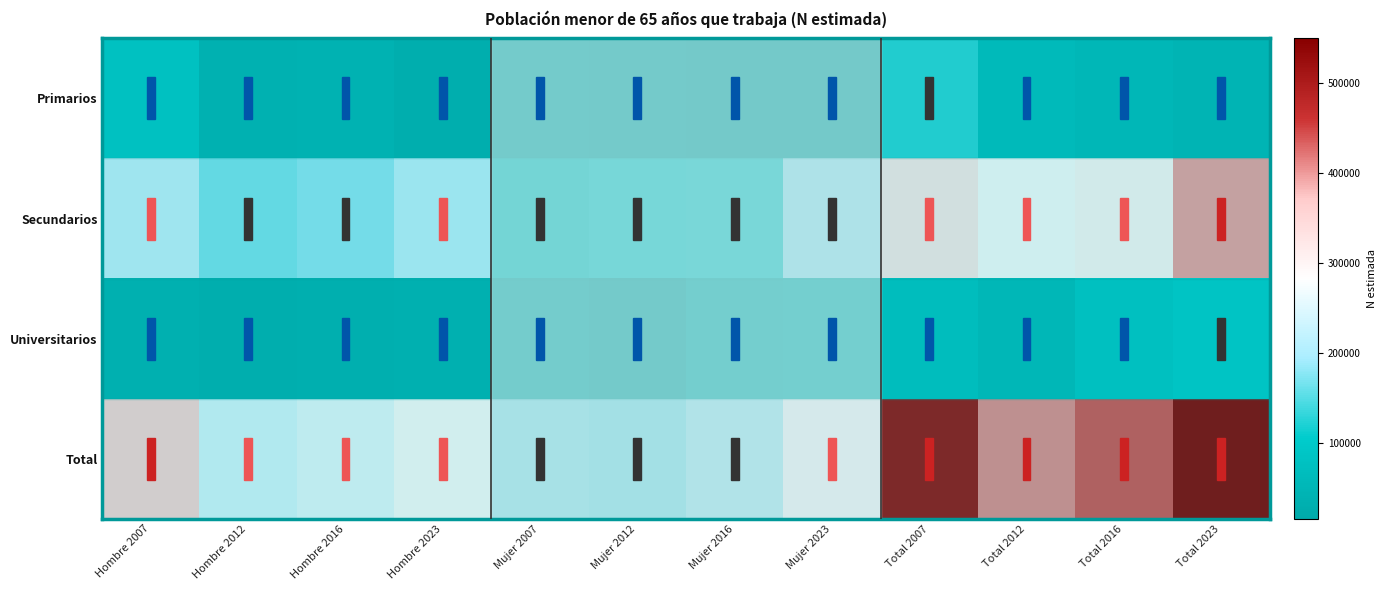

Reading left to right, transcribe all the data shown in this chart.

Primarios: Hombre 2007=95045	Hombre 2012=42426	Hombre 2016=43218	Hombre 2023=30676	Mujer 2007=31751	Mujer 2012=27546	Mujer 2016=16032	Mujer 2023=21337	Total 2007=126796	Total 2012=69972	Total 2016=59250	Total 2023=52013
Secundarios: Hombre 2007=219377	Hombre 2012=168389	Hombre 2016=178635	Hombre 2023=215828	Mujer 2007=98398	Mujer 2012=111577	Mujer 2016=112918	Mujer 2023=180344	Total 2007=317774	Total 2012=279966	Total 2016=291552	Total 2023=396171
Universitarios: Hombre 2007=39335	Hombre 2012=31601	Hombre 2016=36499	Hombre 2023=37604	Mujer 2007=41427	Mujer 2012=27541	Mujer 2016=54806	Mujer 2023=63170	Total 2007=80762	Total 2012=59142	Total 2016=91304	Total 2023=100773
Total: Hombre 2007=353757	Hombre 2012=242417	Hombre 2016=258351	Hombre 2023=284107	Mujer 2007=171575	Mujer 2012=166663	Mujer 2016=183756	Mujer 2023=264849	Total 2007=525332	Total 2012=409079	Total 2016=442107	Total 2023=548957